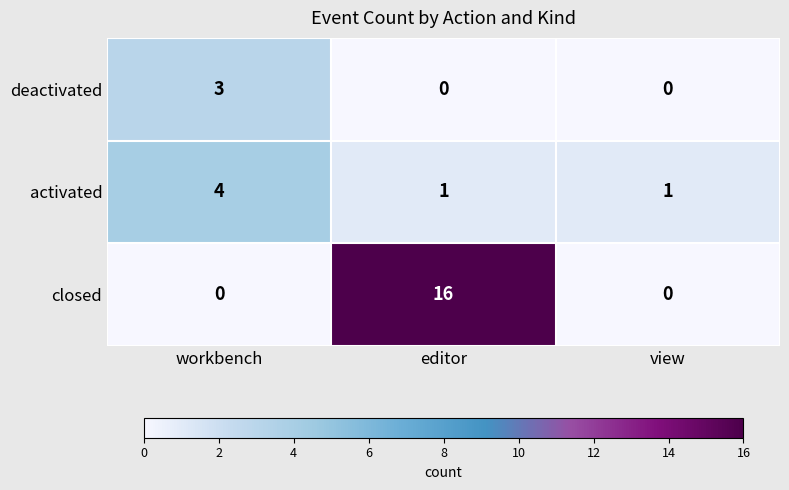

What is the sum of all deactivated values?

3